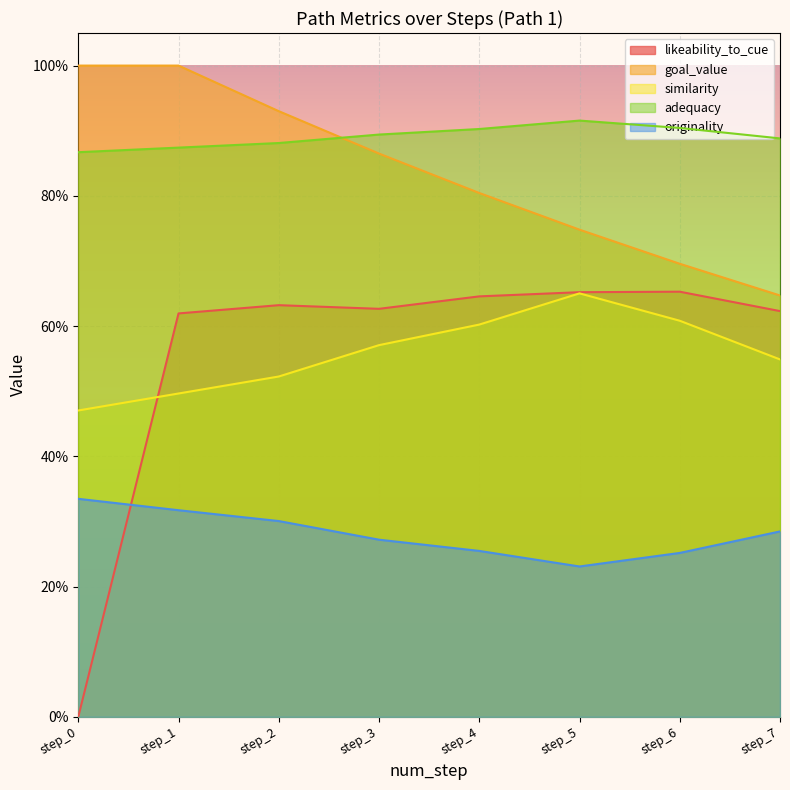

Does the chart display data point markers on the line(s)?

No